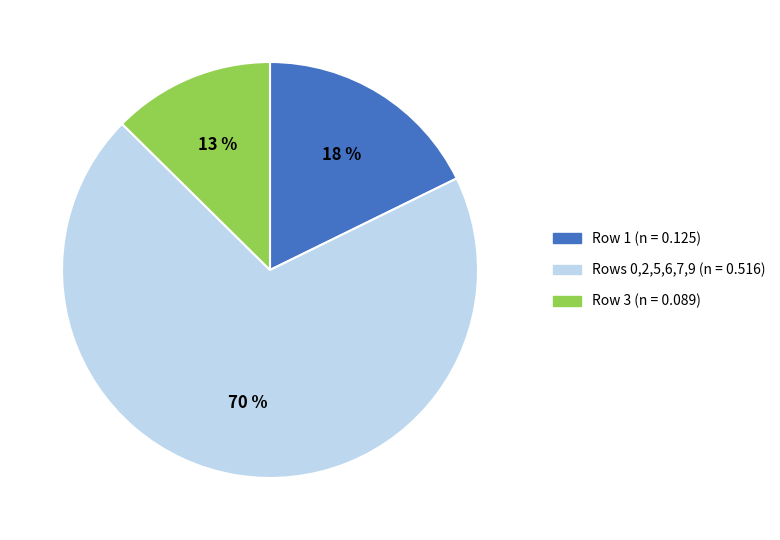

Is there any slice that represents more than half of the pie?

Yes